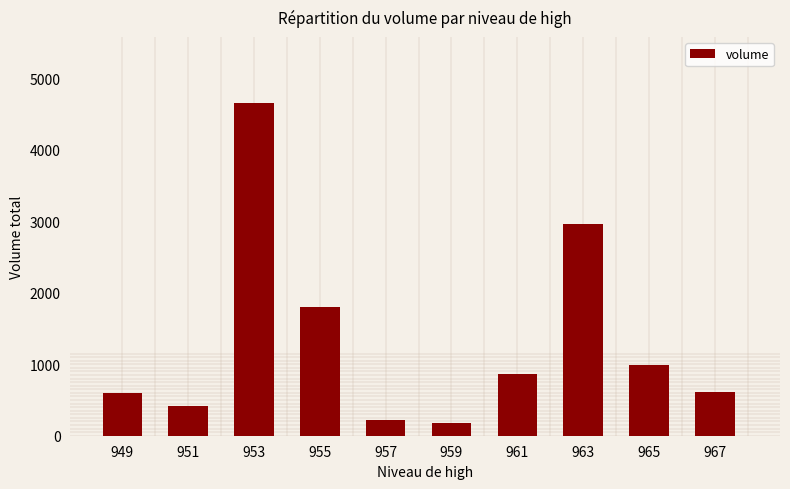

Are the bars horizontal?

No